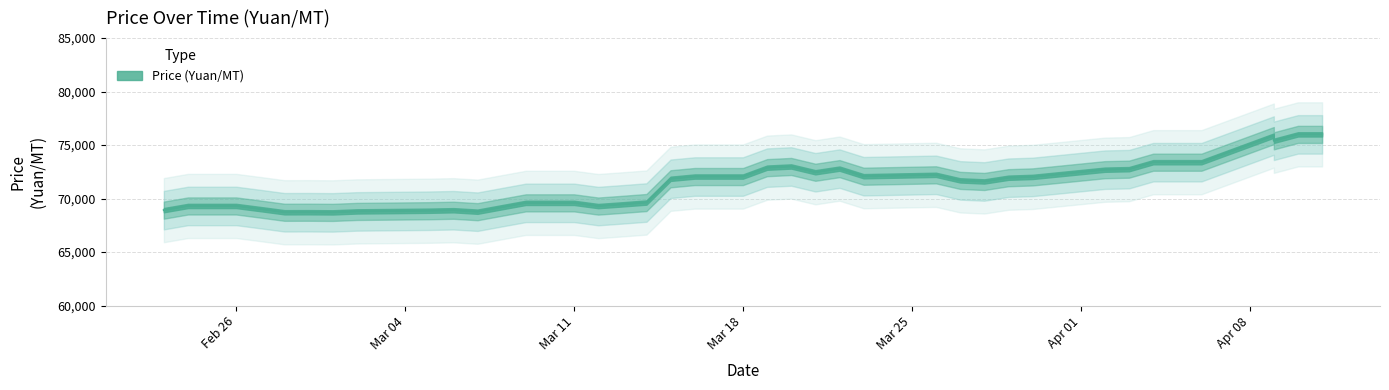

The value at 2024-03-09 is 69600. True or false?

True